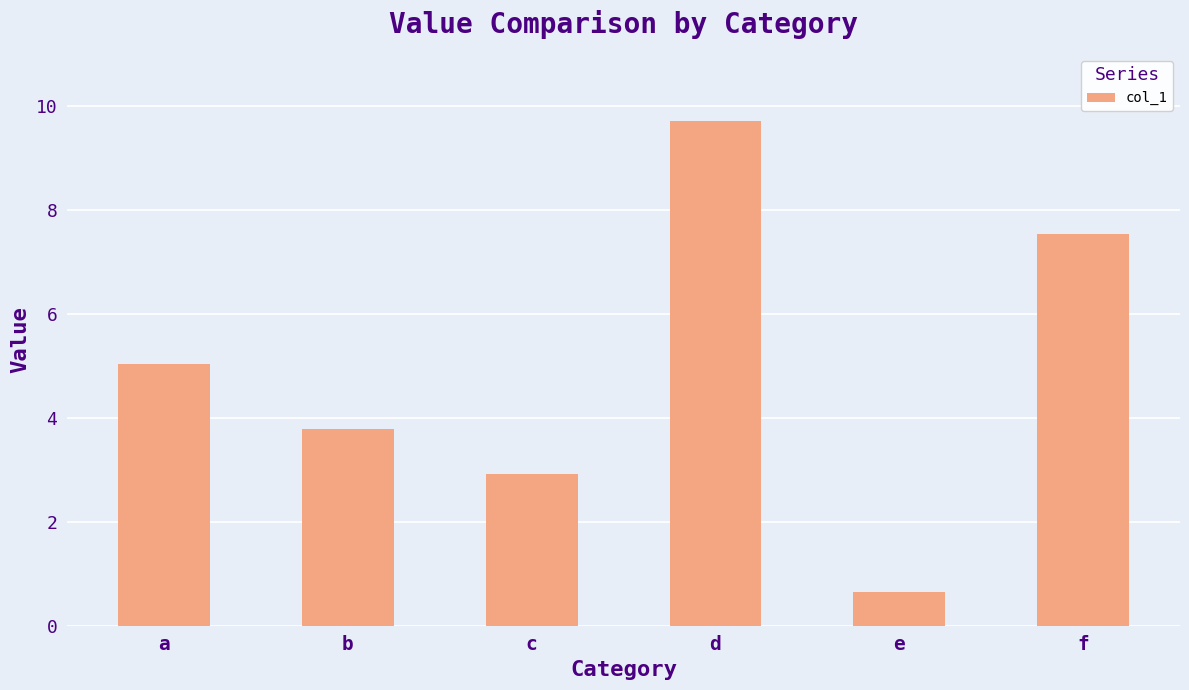

Between c and f, which is larger?

f